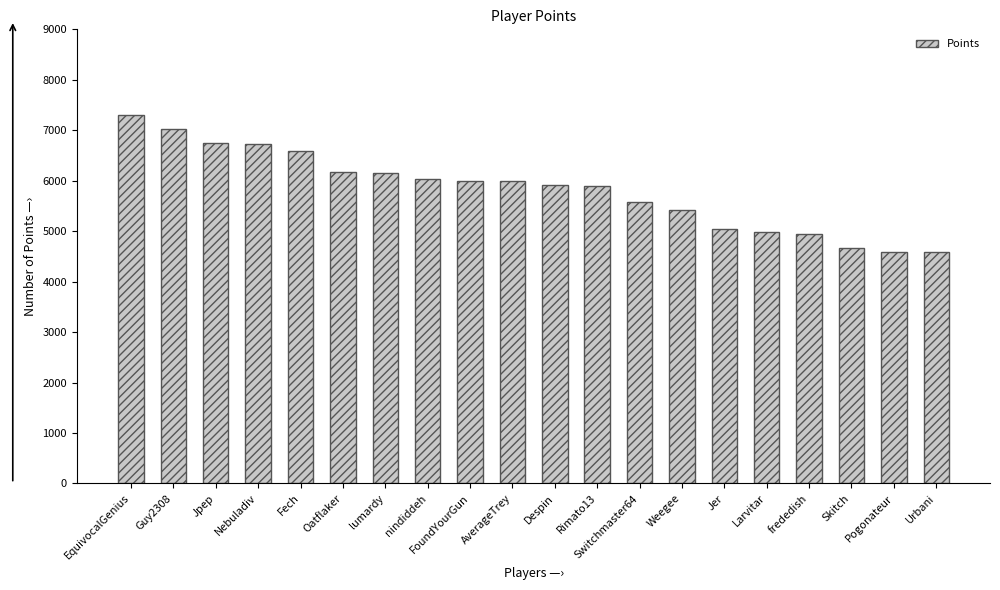

The chart shows a value of 2859 at Pogonateur. True or false?

False